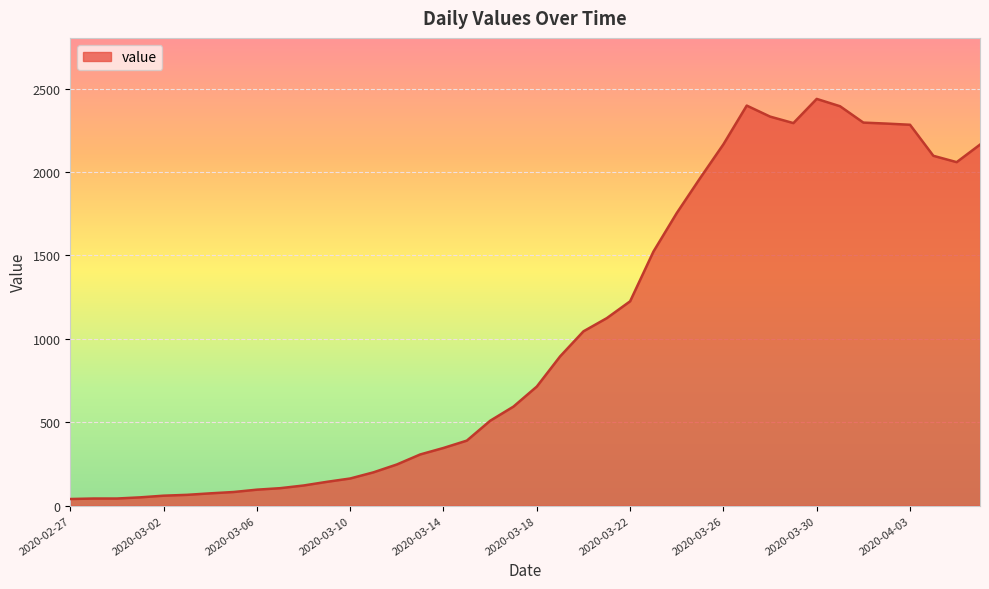

How many values are below 714?

20